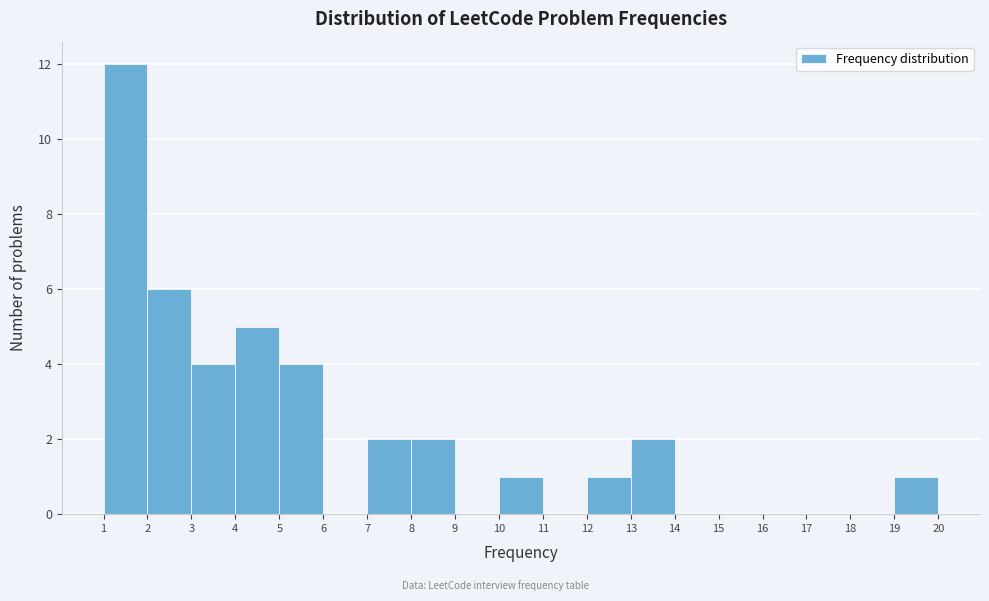

How tall is the bar that spans 10 to 11 on the x-axis? The values are not printed on the chart, so give them approximately, as read against the axis.

1